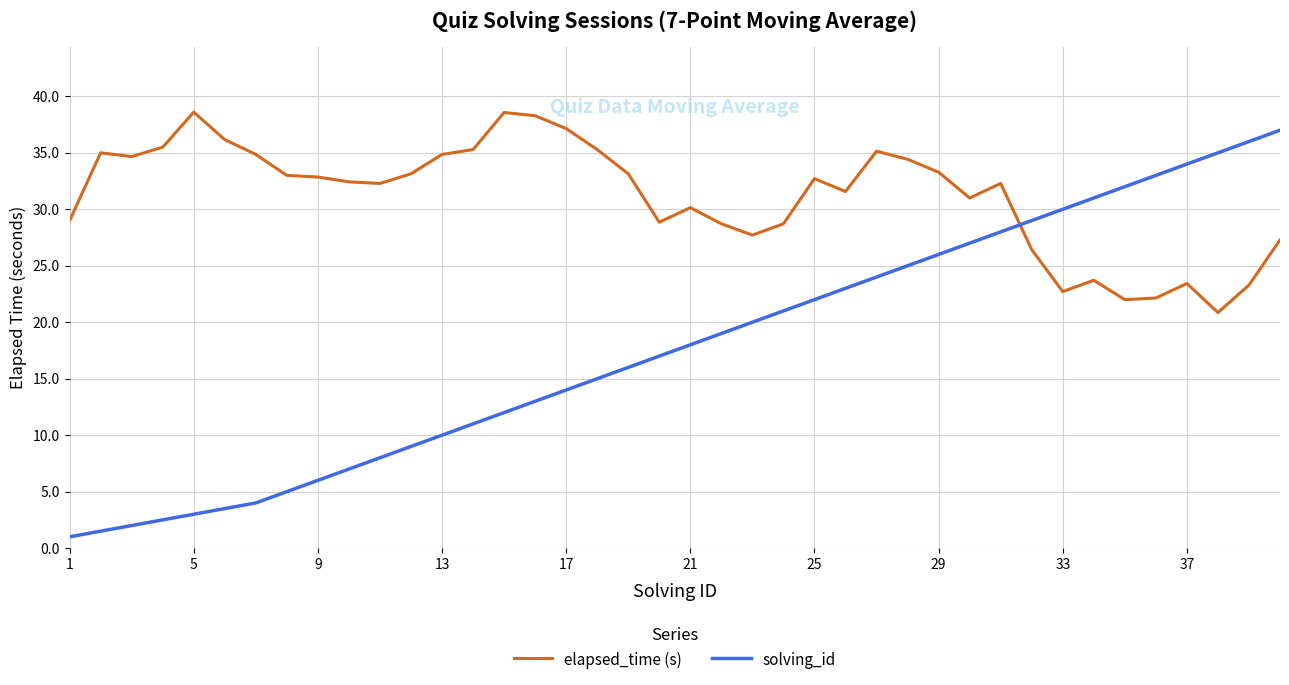

Rank the series by their maximum value, from lowest to highest.

solving_id, elapsed_time (s)